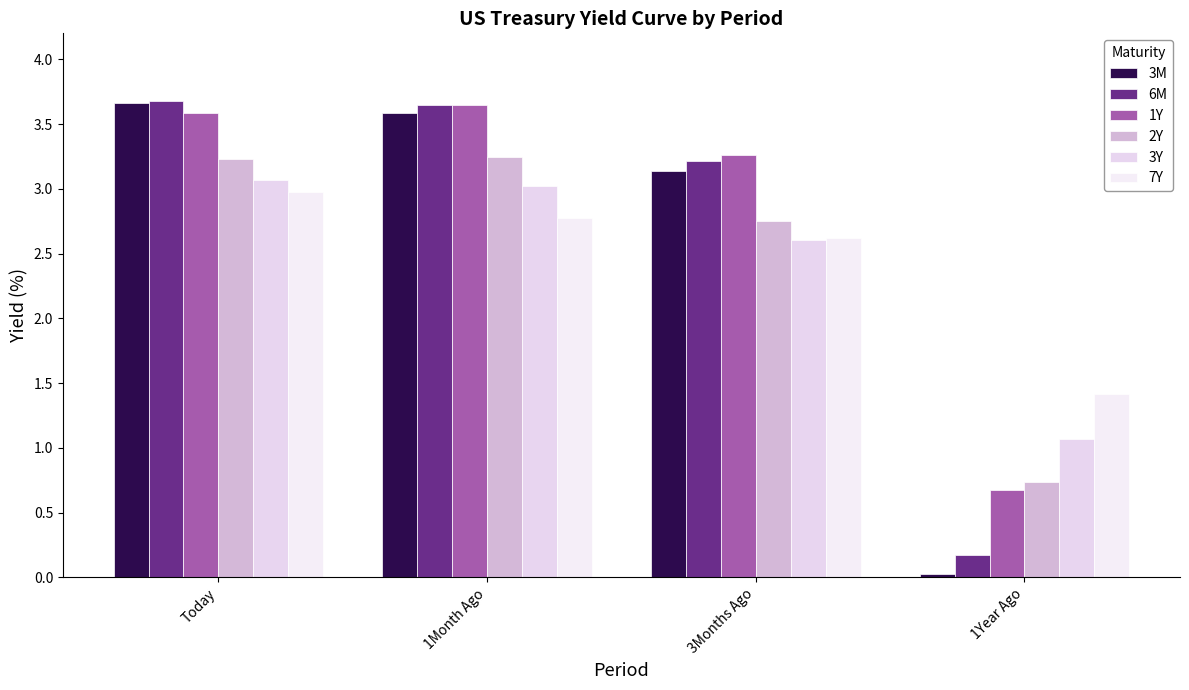

How many data points in 7Y are above 2?

3